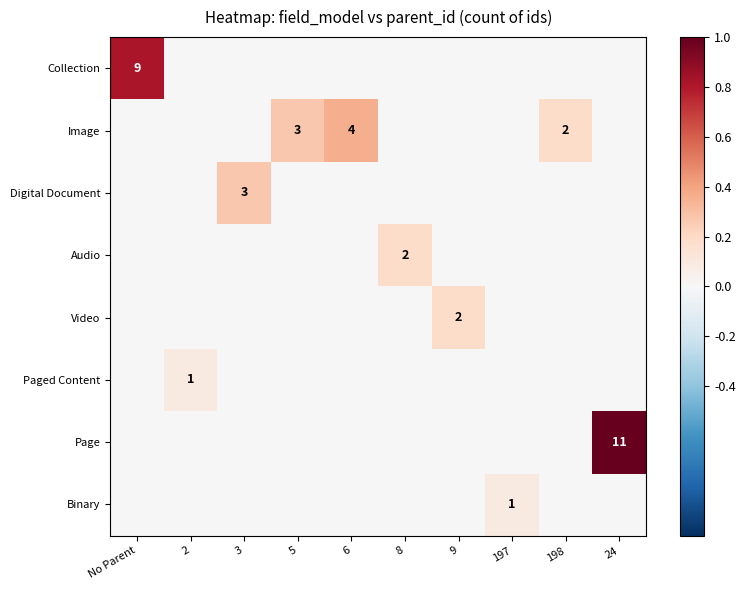

Rank the series by their maximum value, from lowest to highest.

Paged Content, Binary, Audio, Video, Digital Document, Image, Collection, Page